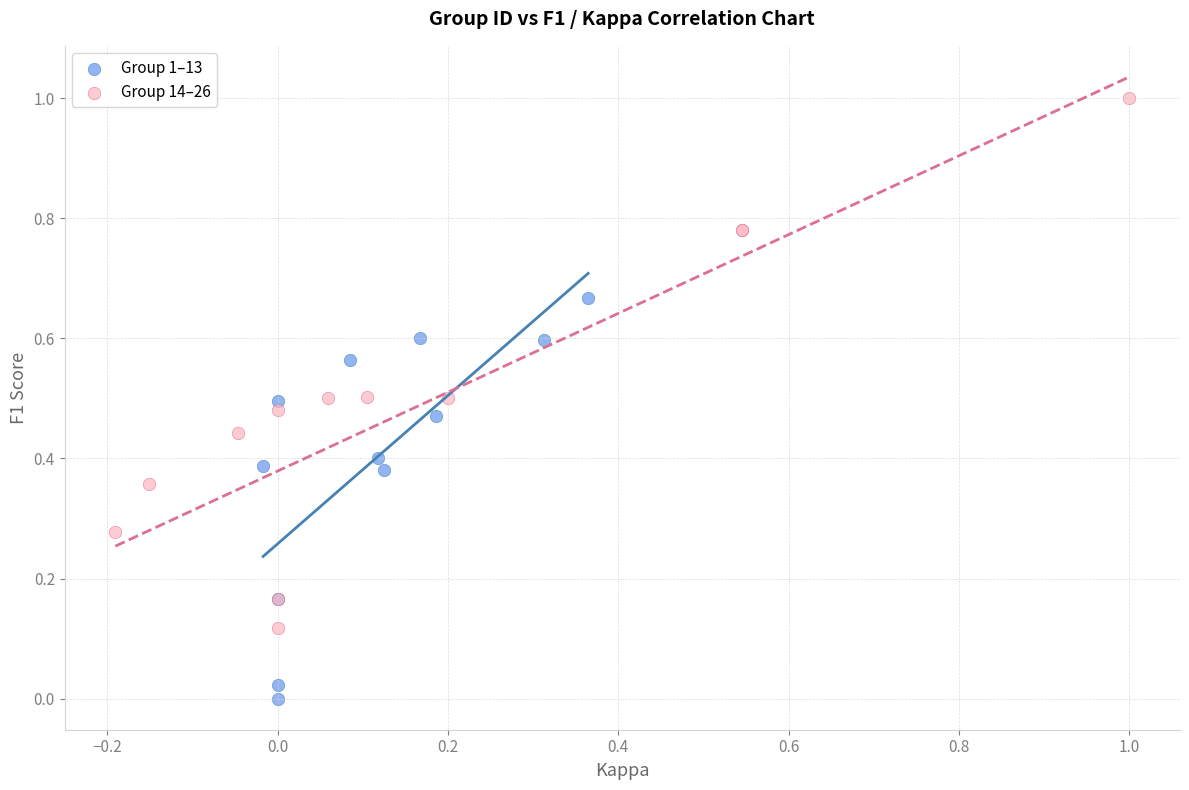

What are all the series names shown in the legend?

Group 1–13, Group 14–26